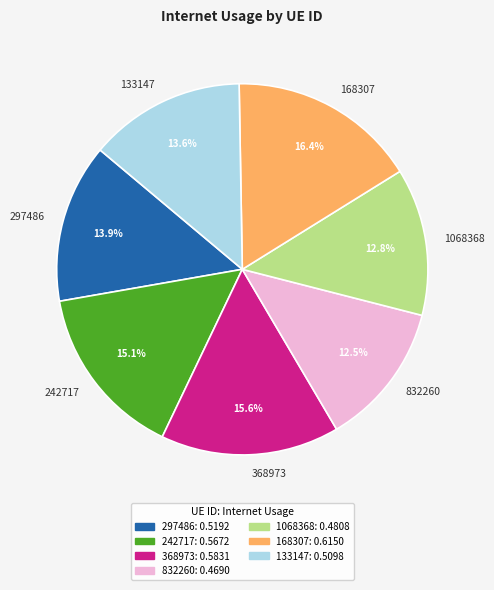

How many slices are in this pie chart?

7